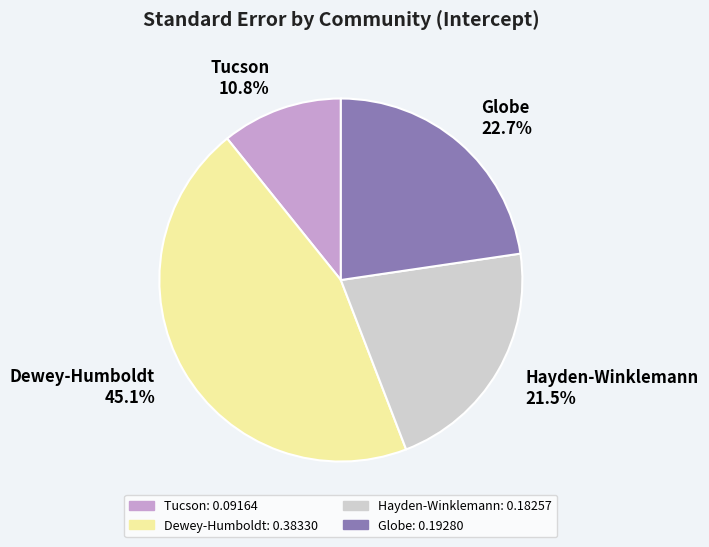

Which slice is the largest?

Dewey-Humboldt